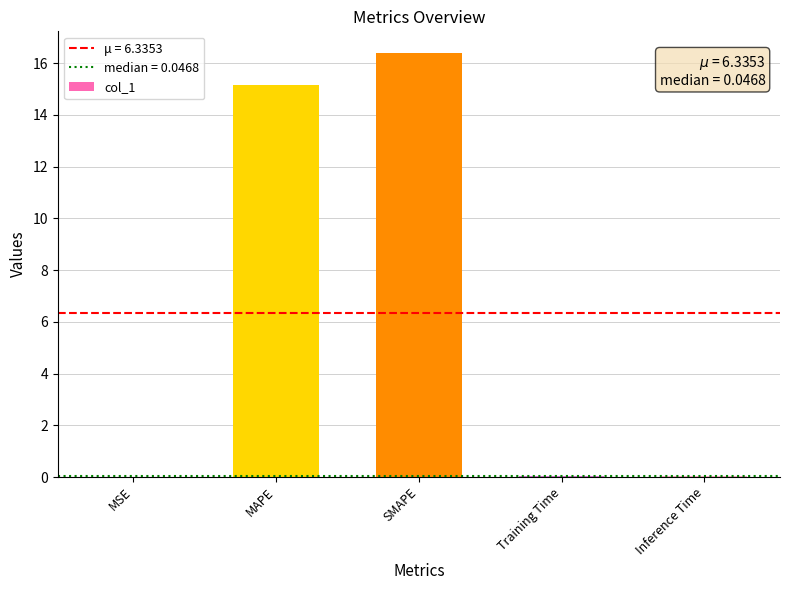

Which has a higher value, MAPE or SMAPE?

SMAPE